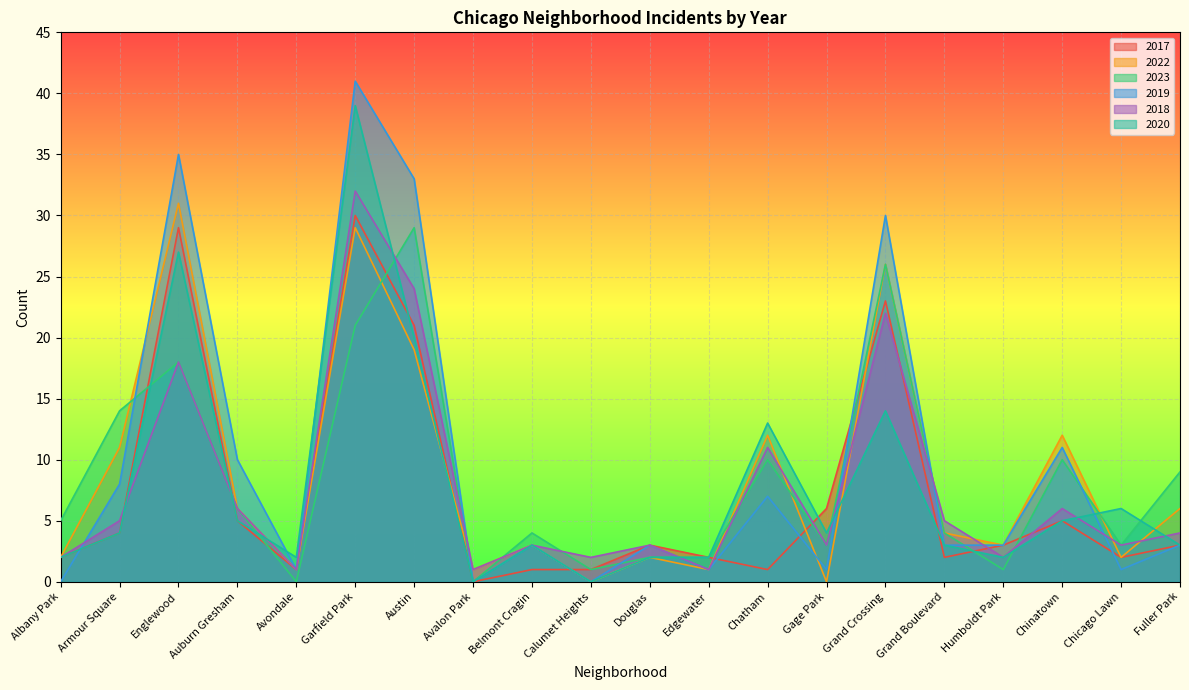

How many times do 2018 and 2017 cross each other?

7